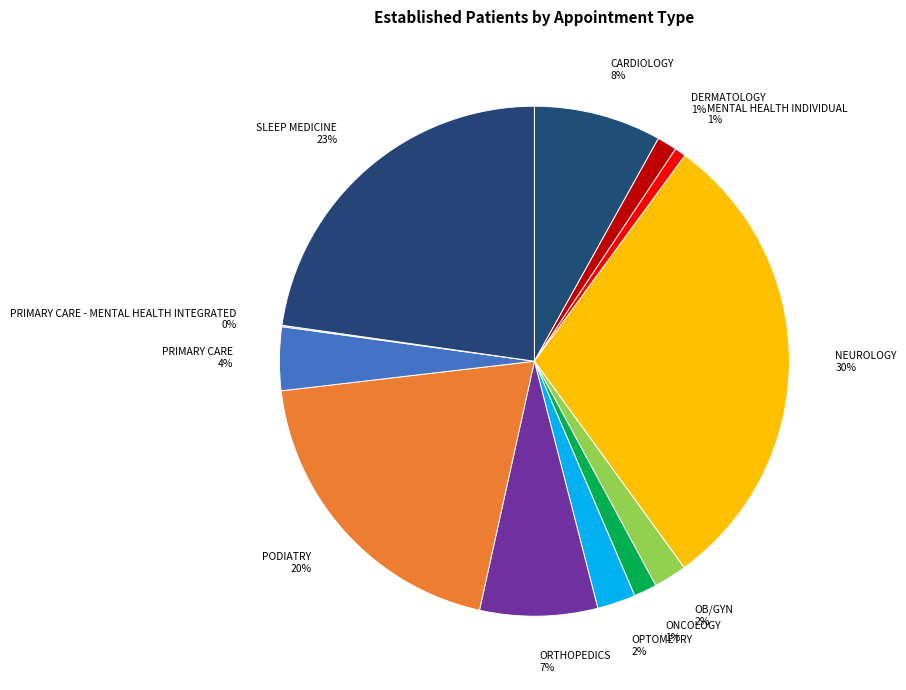

Is it true that ORTHOPEDICS is 7% of the pie?

True